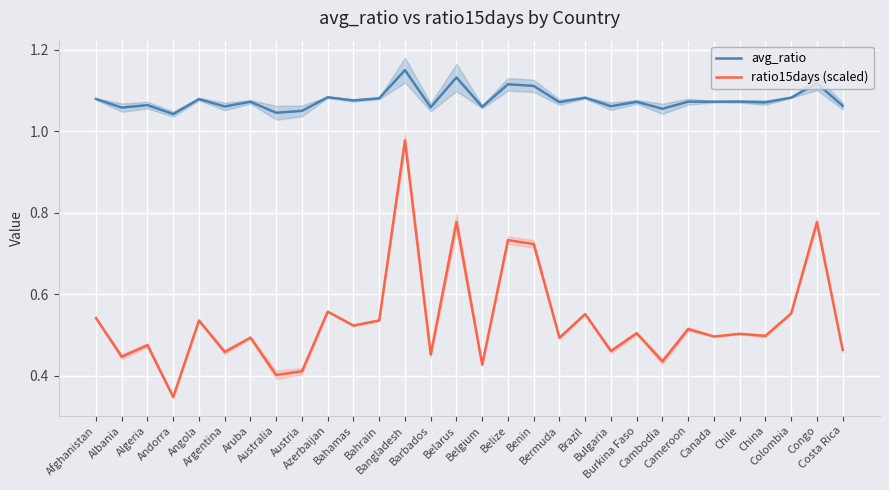

What is the average value of the ratio15days (scaled) series?

0.5